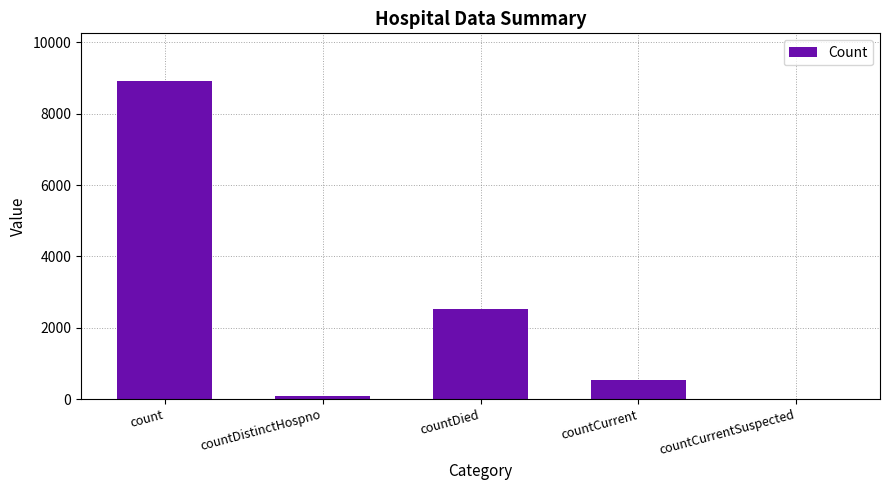

Is it true that the value at countCurrent is 536?

True